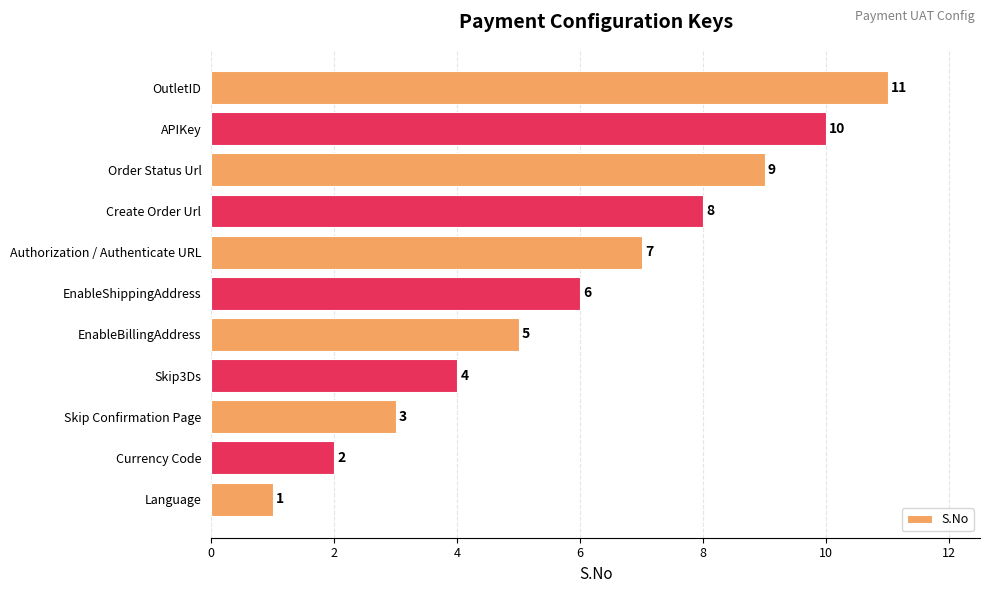

Read the value at APIKey, to the nearest 10.

10